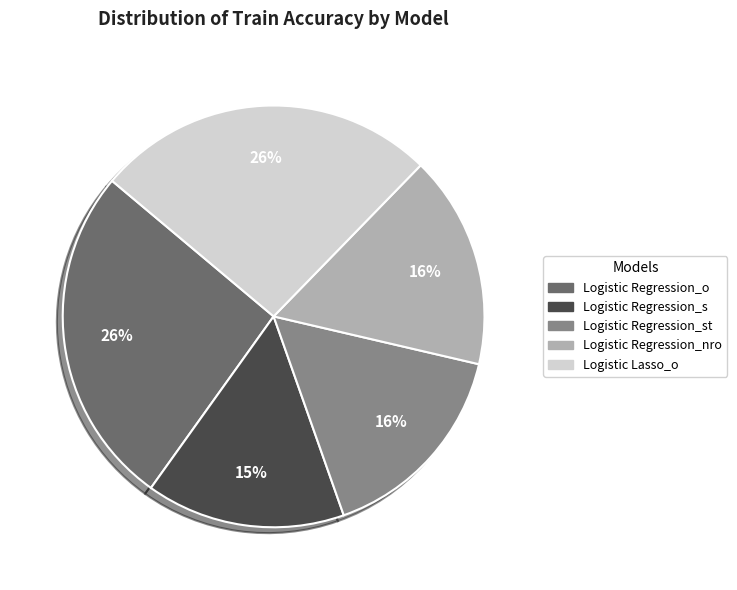

Is there any slice that represents more than half of the pie?

No